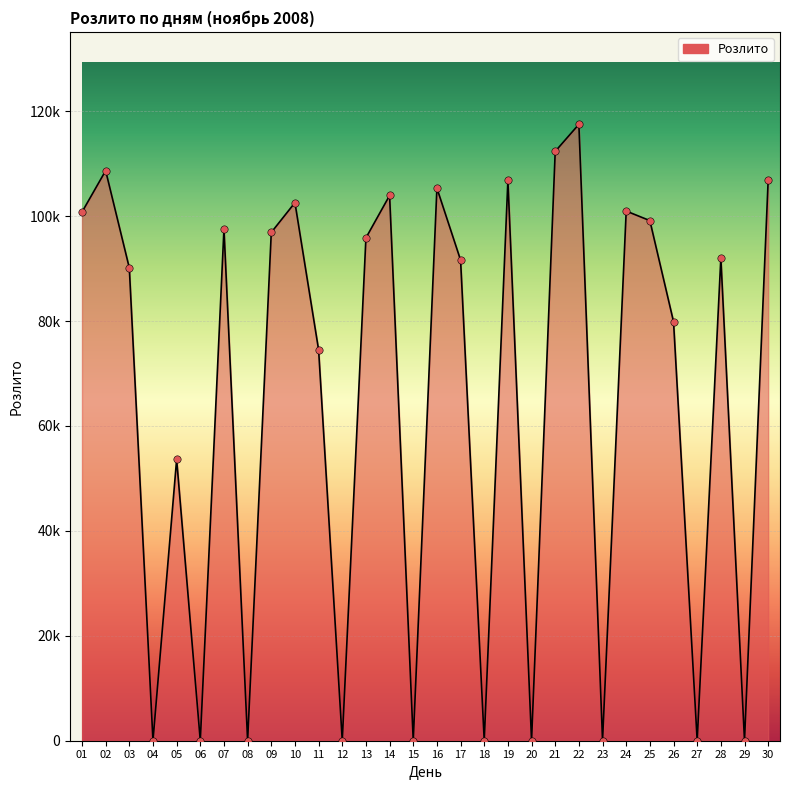

Does the chart have visible grid lines?

Yes